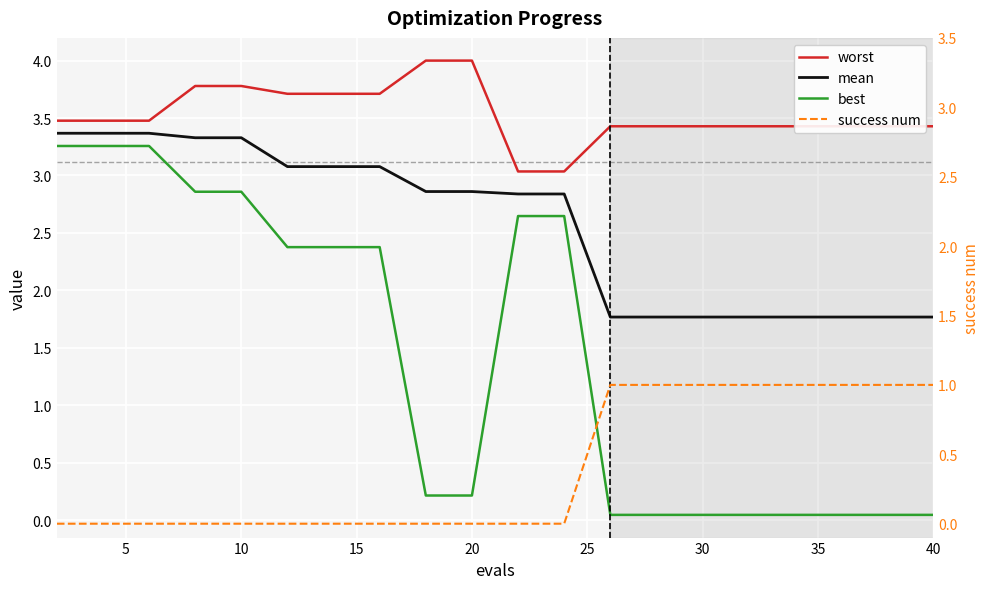

True or false: mean and success num cross at least once.

False